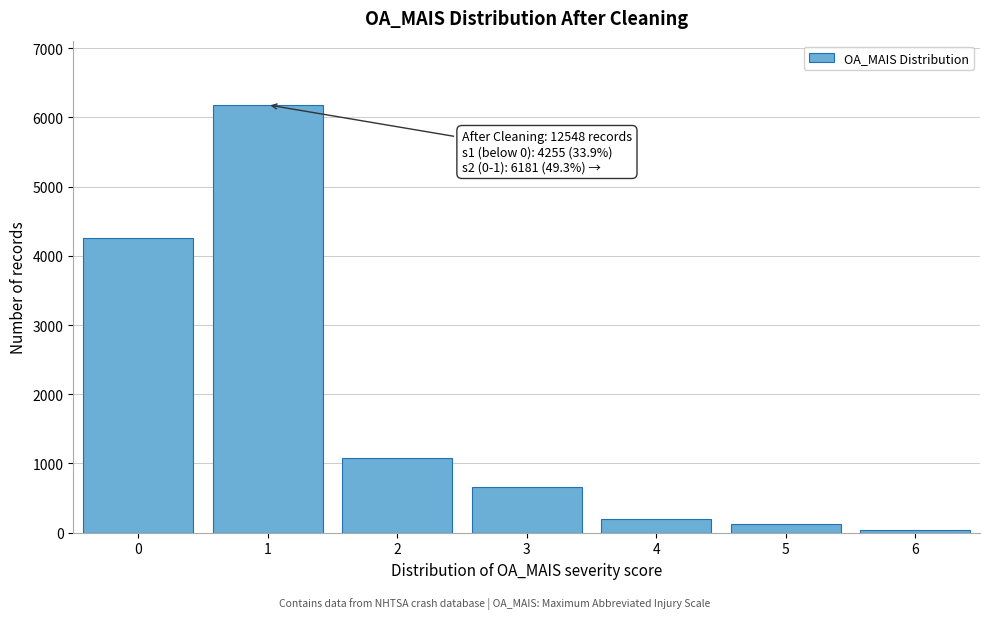

Reading left to right, list all the values displayed in this chart.

4255	6181	1078	667	199	130	38